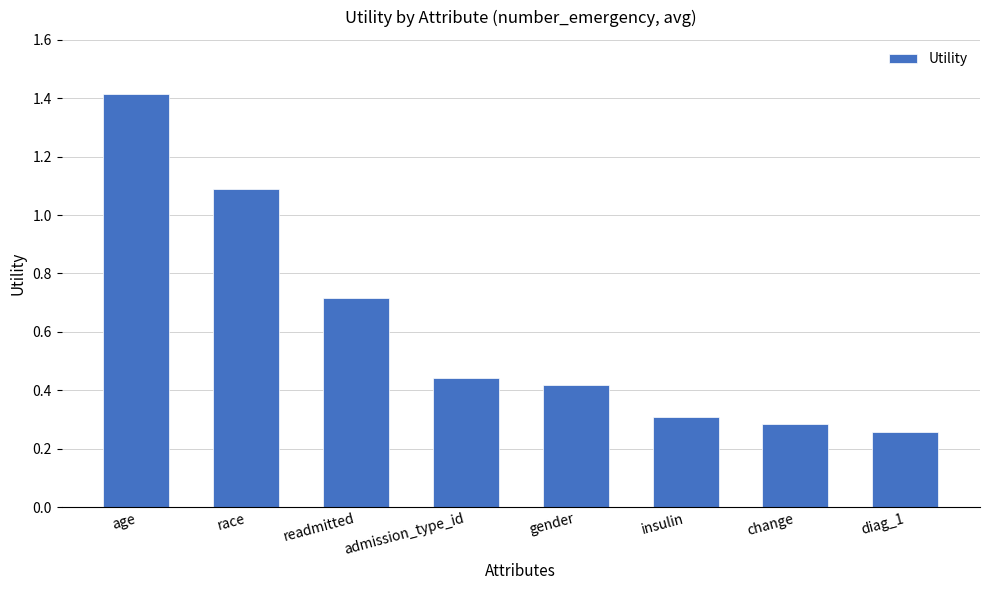

How many bars are there in total?

8